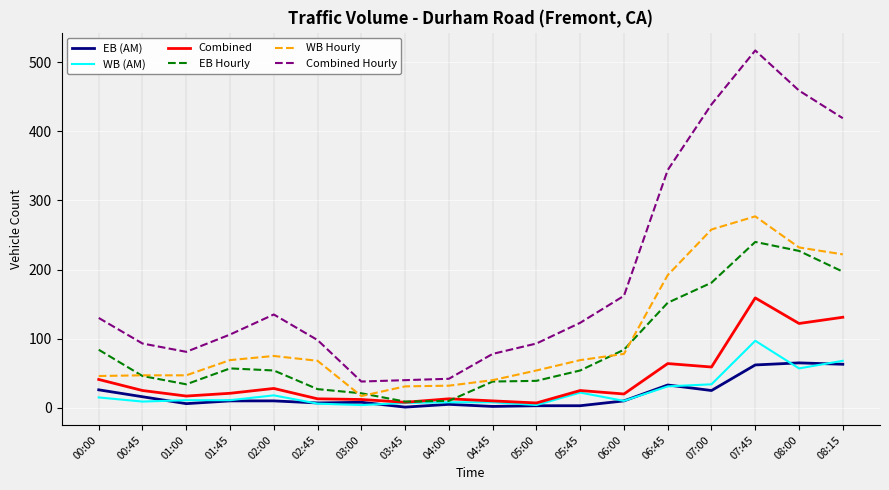

What is the maximum value shown in the chart?

517